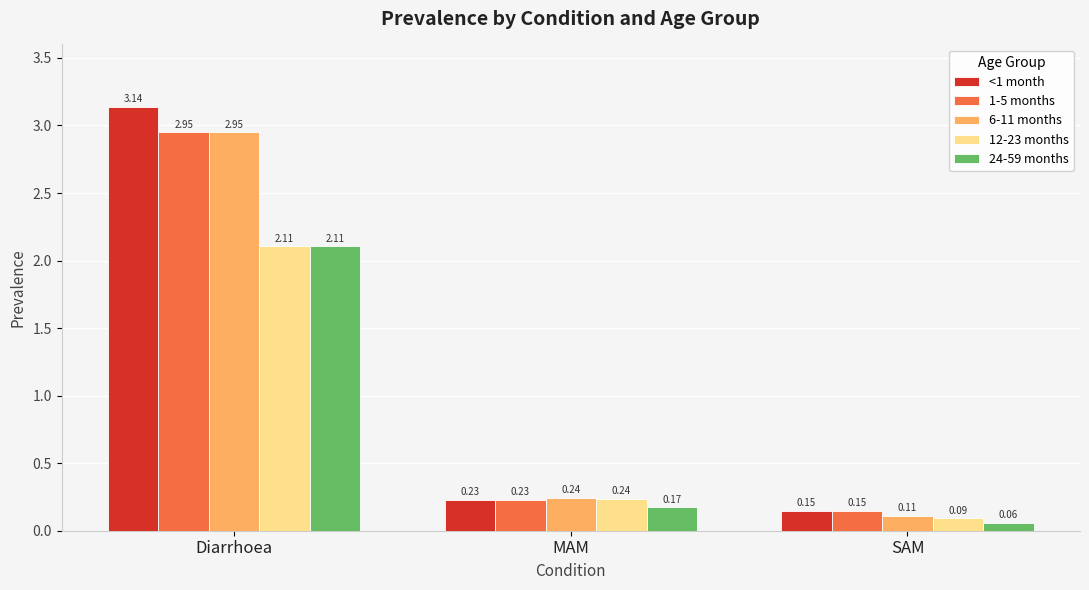

Rank the categories by 6-11 months value from lowest to highest.

SAM, MAM, Diarrhoea